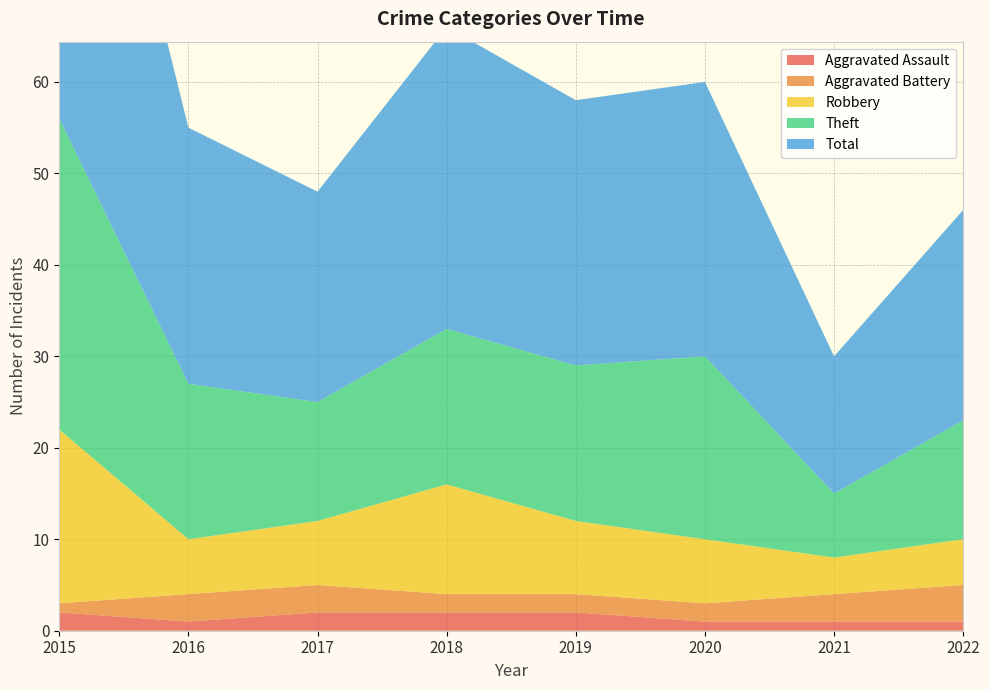

Reading right to left, what are all the values shown in this chart?

Aggravated Assault: 2022=1	2021=1	2020=1	2019=2	2018=2	2017=2	2016=1	2015=2
Aggravated Battery: 2022=4	2021=3	2020=2	2019=2	2018=2	2017=3	2016=3	2015=1
Robbery: 2022=5	2021=4	2020=7	2019=8	2018=12	2017=7	2016=6	2015=19
Theft: 2022=13	2021=7	2020=20	2019=17	2018=17	2017=13	2016=17	2015=34
Total: 2022=23	2021=15	2020=30	2019=29	2018=33	2017=23	2016=28	2015=56